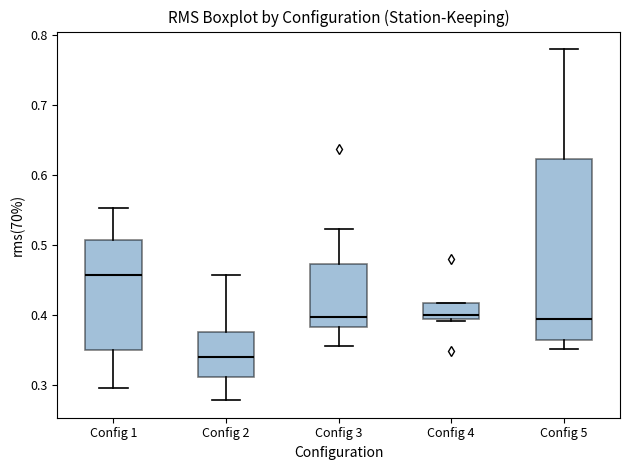

Reading left to right, read every box against the y-axis: the position of its median line, the range the box covers, and the ends of its whiskers. The values are not printed on the chart, so give them approximately, as read against the axis.

Config 1: median 0.46, box 0.35 to 0.51, whiskers 0.30 to 0.55
Config 2: median 0.34, box 0.31 to 0.38, whiskers 0.28 to 0.46
Config 3: median 0.40, box 0.38 to 0.47, whiskers 0.36 to 0.52
Config 4: median 0.40, box 0.39 to 0.42, whiskers 0.39 to 0.42
Config 5: median 0.39, box 0.36 to 0.62, whiskers 0.35 to 0.78